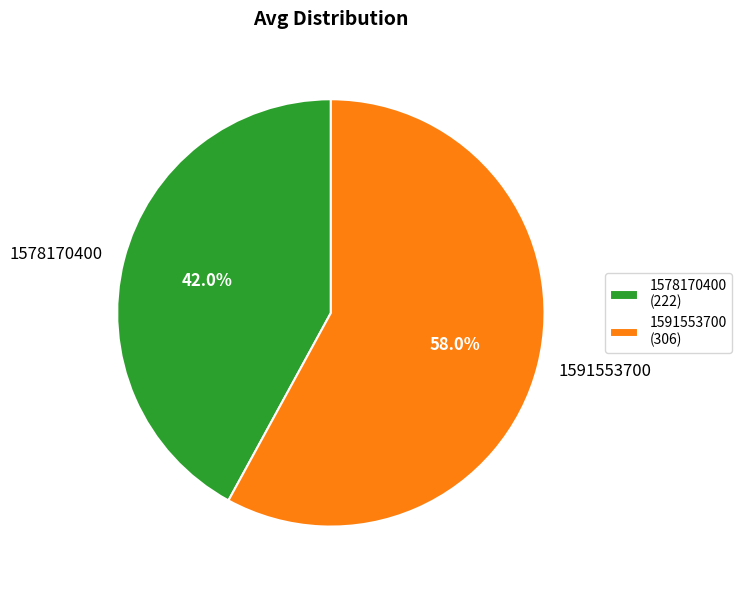

Is 1591553700 the majority of the pie?

Yes